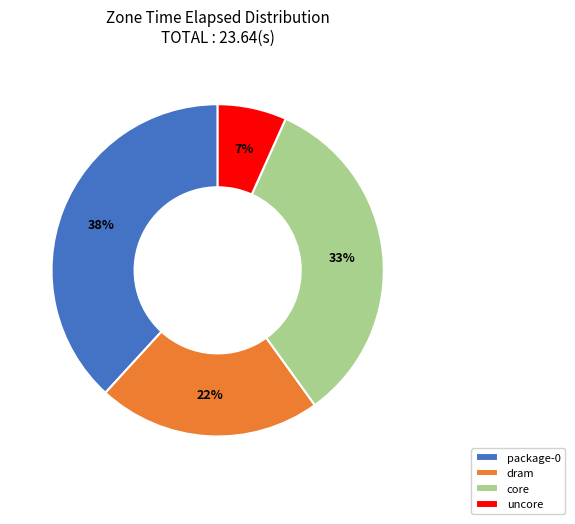

How many segments does this pie chart have?

4